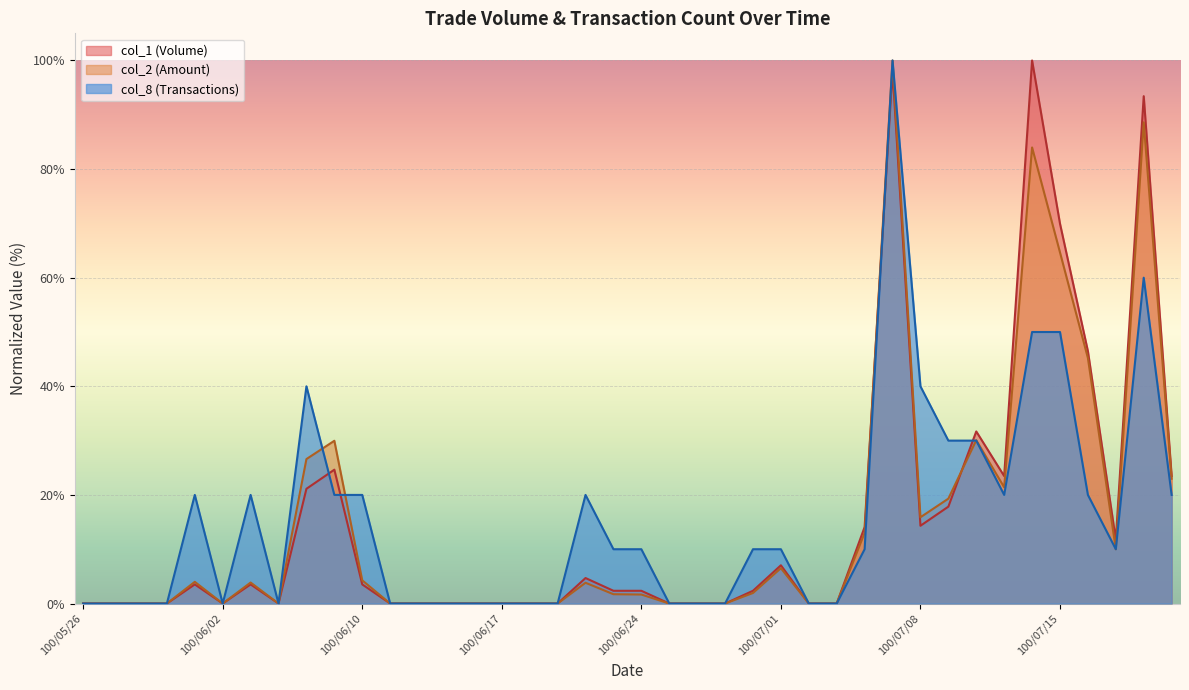

What is the label of the 22nd point from the right?

100/06/22